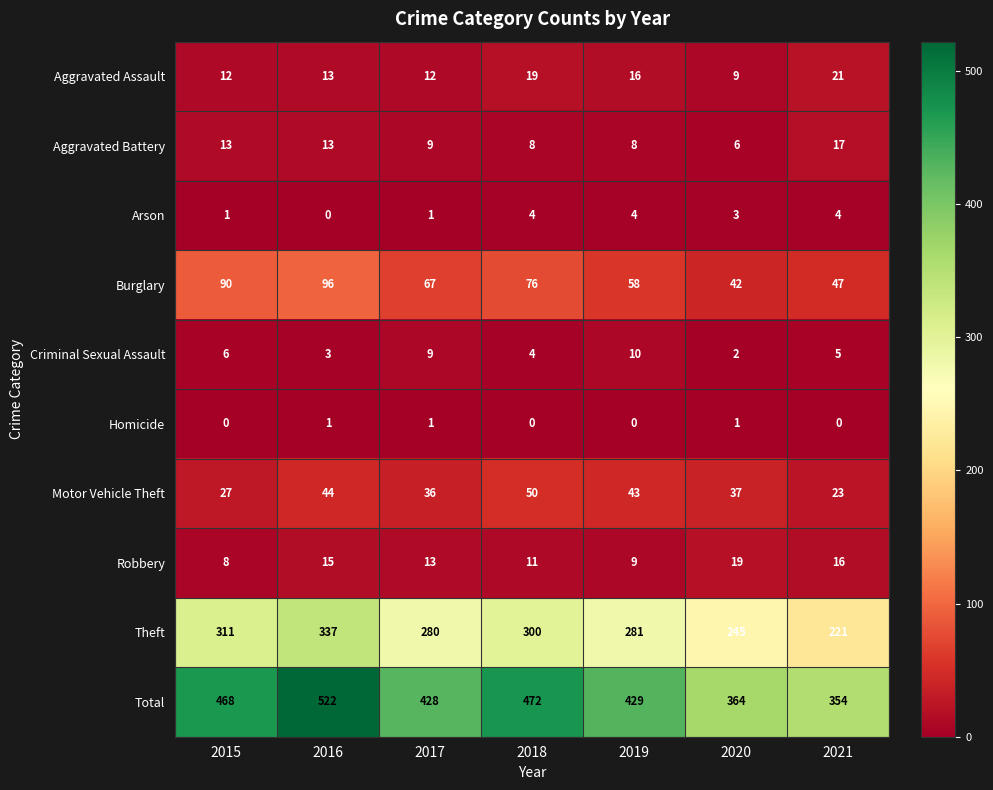

Which series has the largest range (max minus min)?

Total